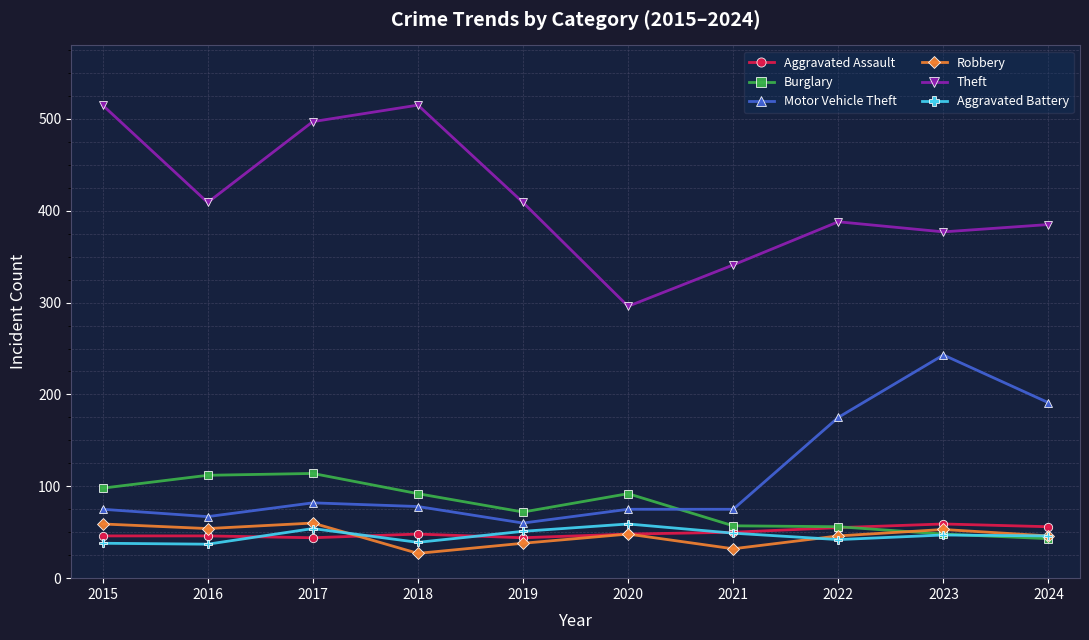

At which label does Theft reach its minimum?

2020